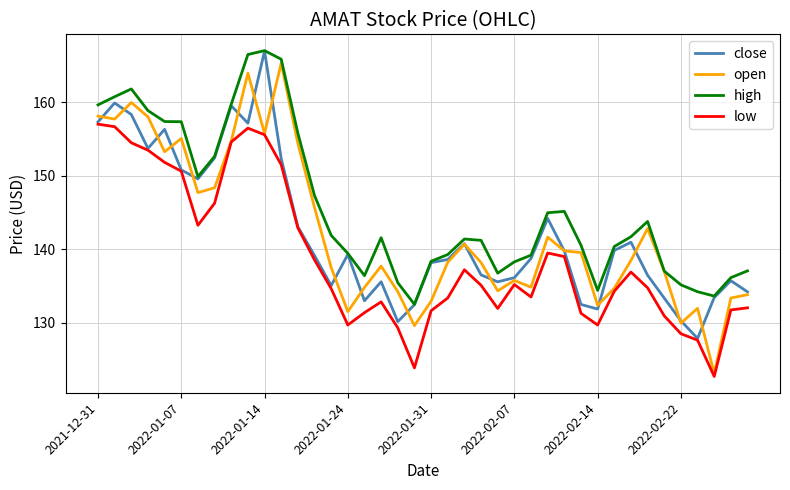

Which series has the widest spread of values?

open